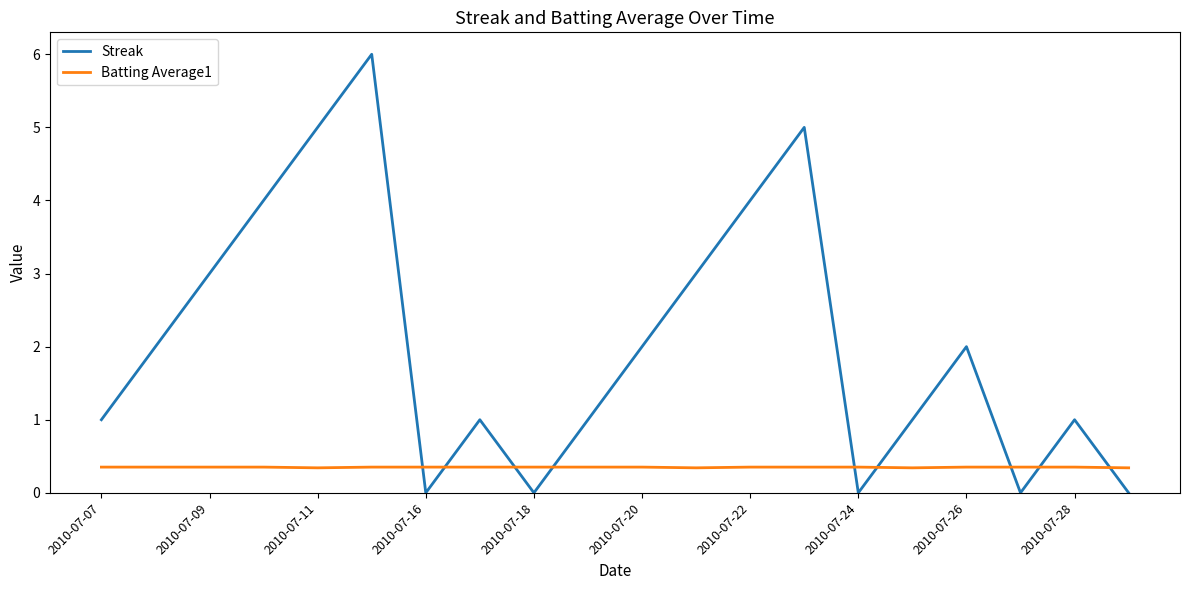

Count the Streak values in the range 1 to 4.

12